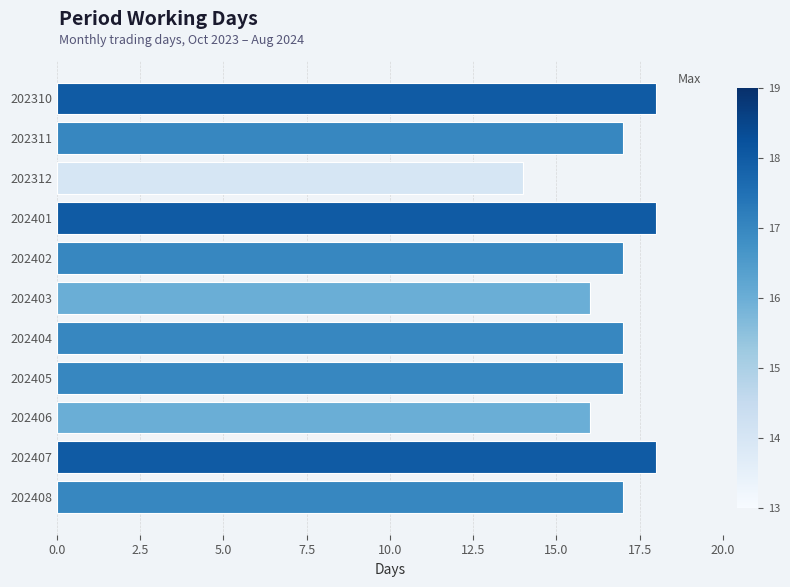

Reading top to bottom, extract all data points from this chart.

18	17	14	18	17	16	17	17	16	18	17